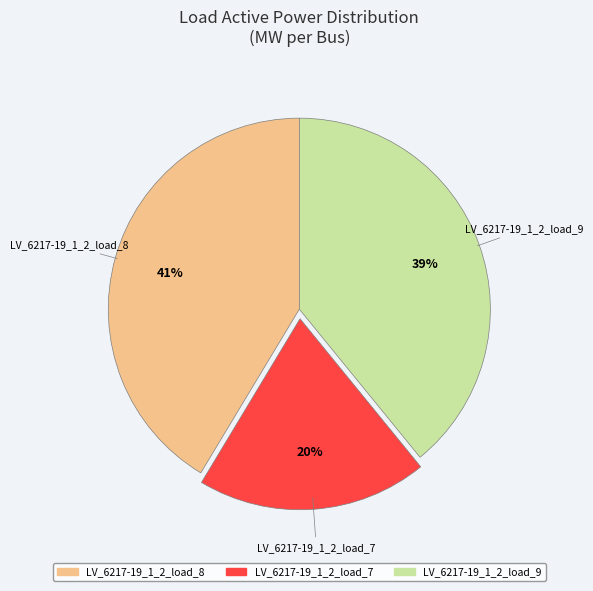

How many segments does this pie chart have?

3